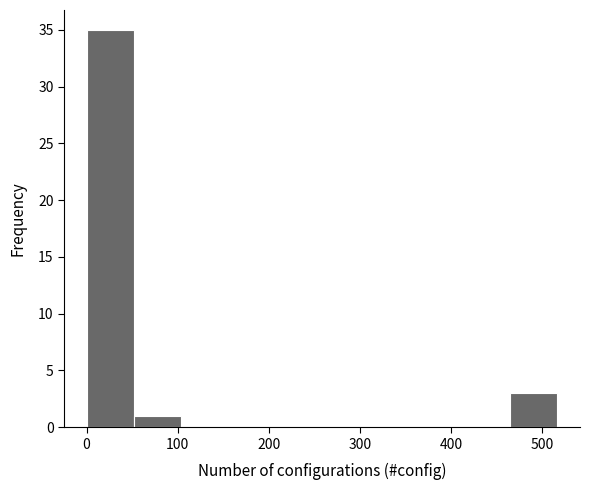

How tall is the bar that spans 50 to 100 on the x-axis? Neither the bar edges nor the heights are printed on the chart, so give them approximately, as read against the axes.

1